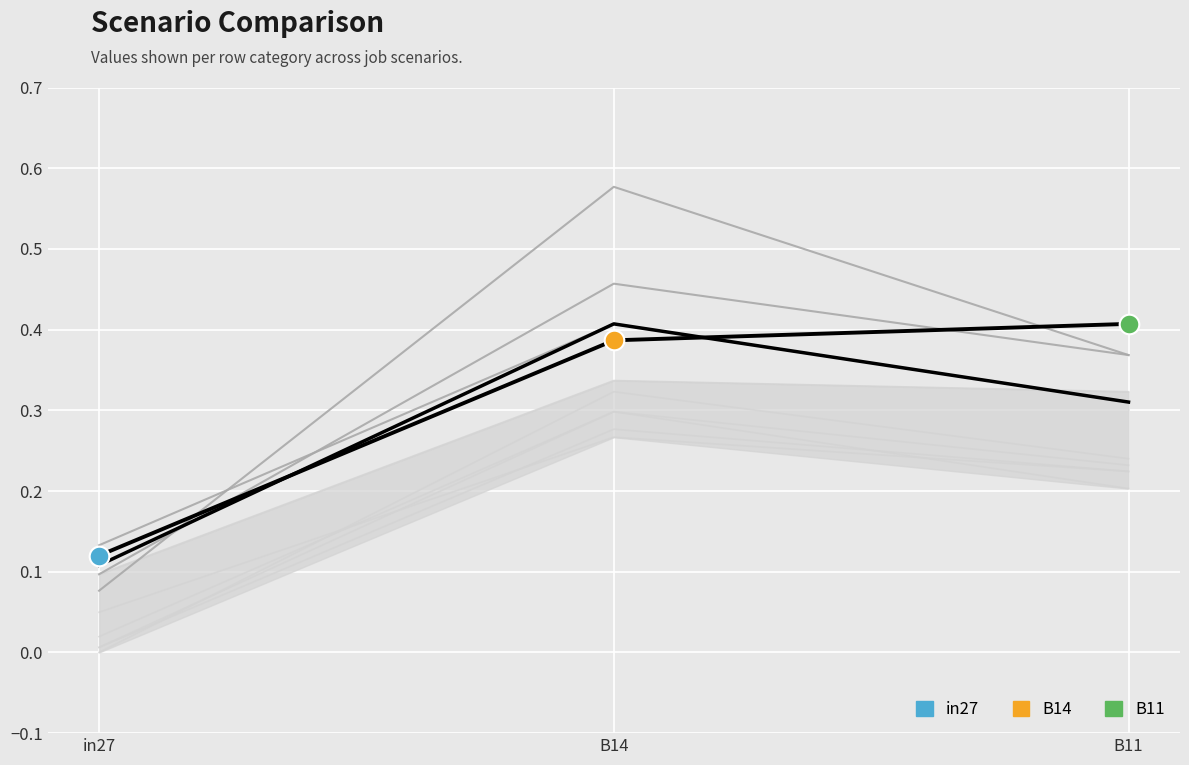

Which series has the largest total across all categories?

job122_scenario1_261